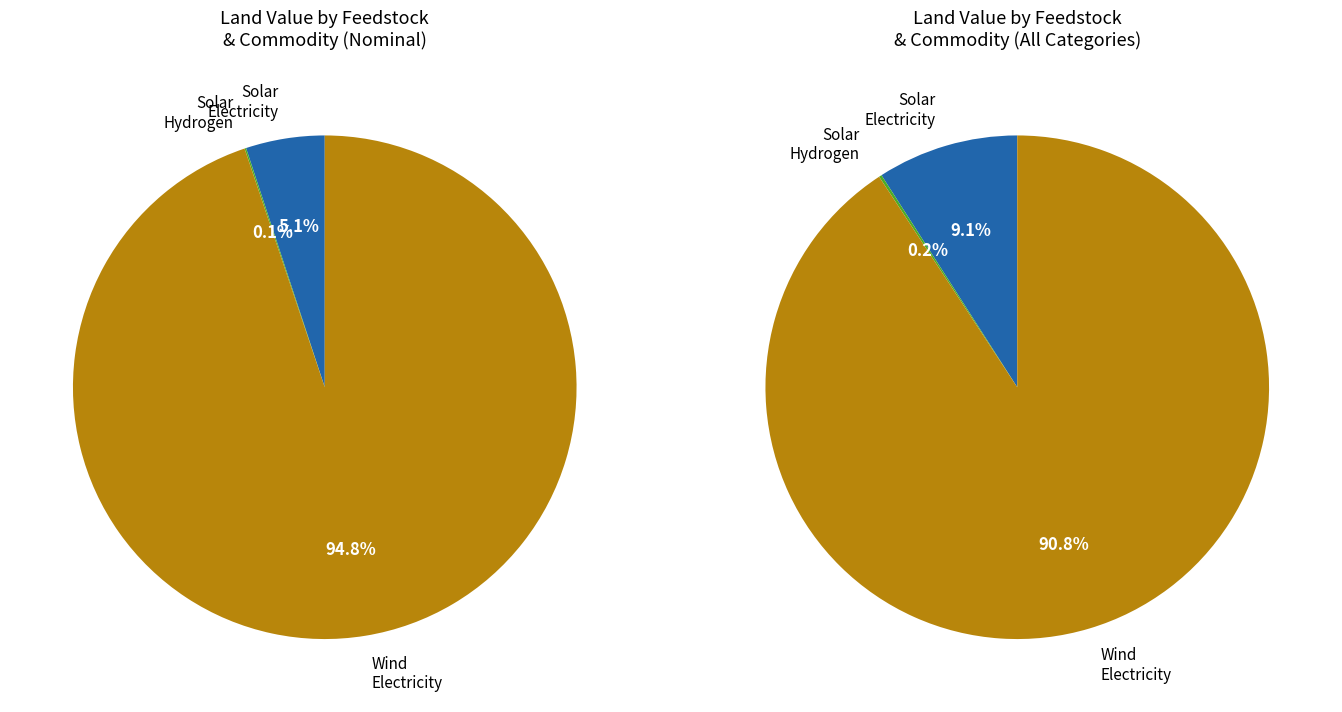

Is the sum of 5 and Solar, Hydrogen greater than half?

No